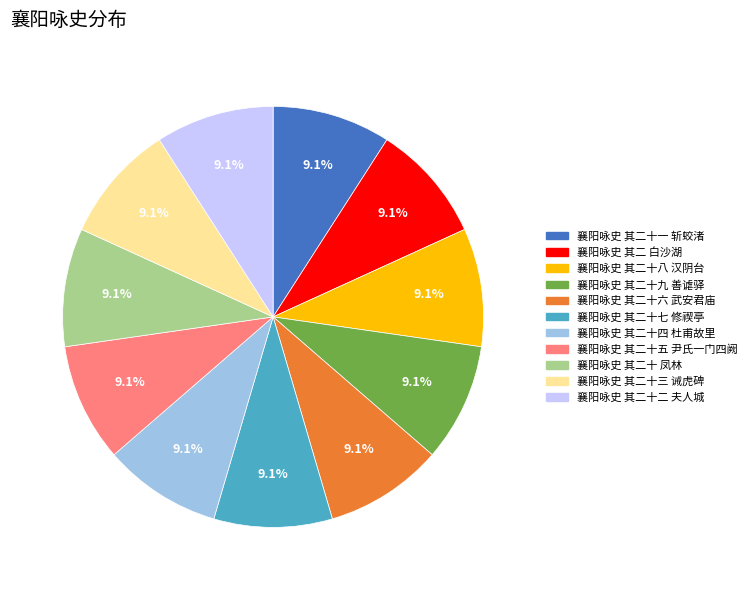

To the nearest percent, what is the combined percentage of 襄阳咏史 其二十九 善谑驿 and 襄阳咏史 其二十七 修禊亭?

18%